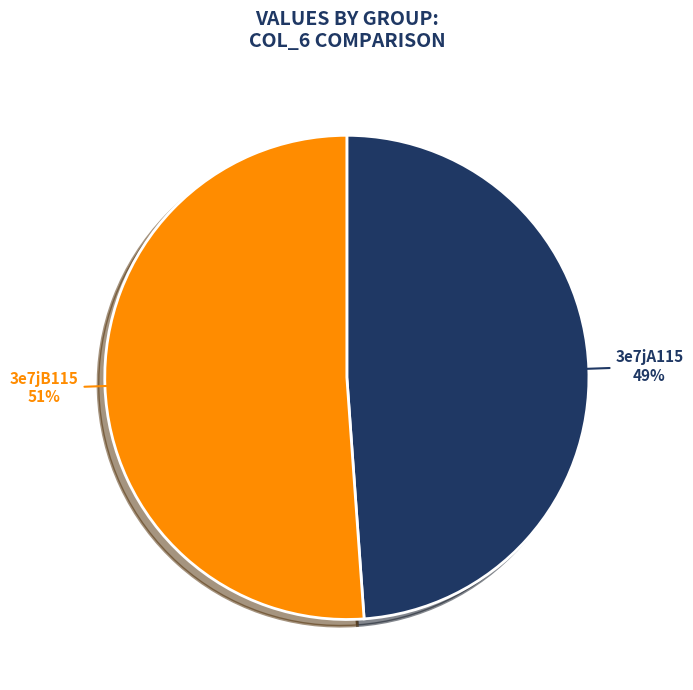

To the nearest percent, what is the combined percentage of 3e7jA115 and 3e7jB115?

100%